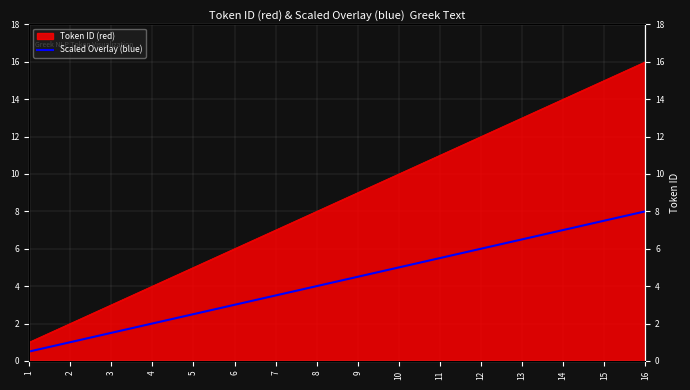

Does the chart display data point markers on the line(s)?

No